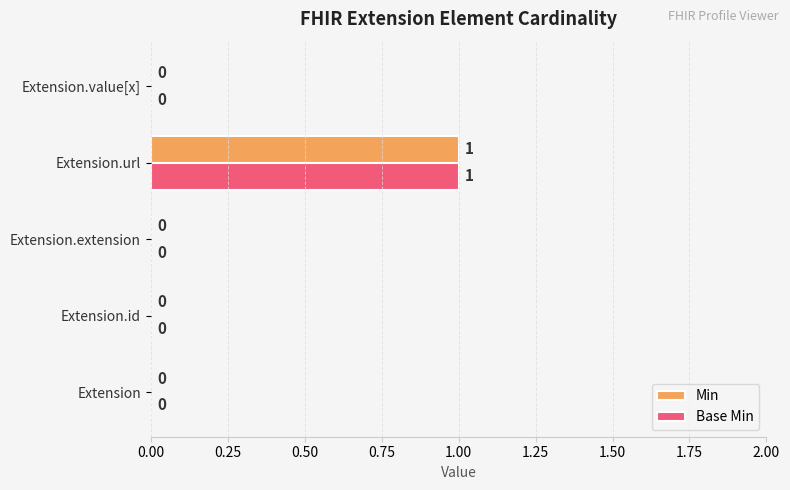

How many series are shown in this chart?

2